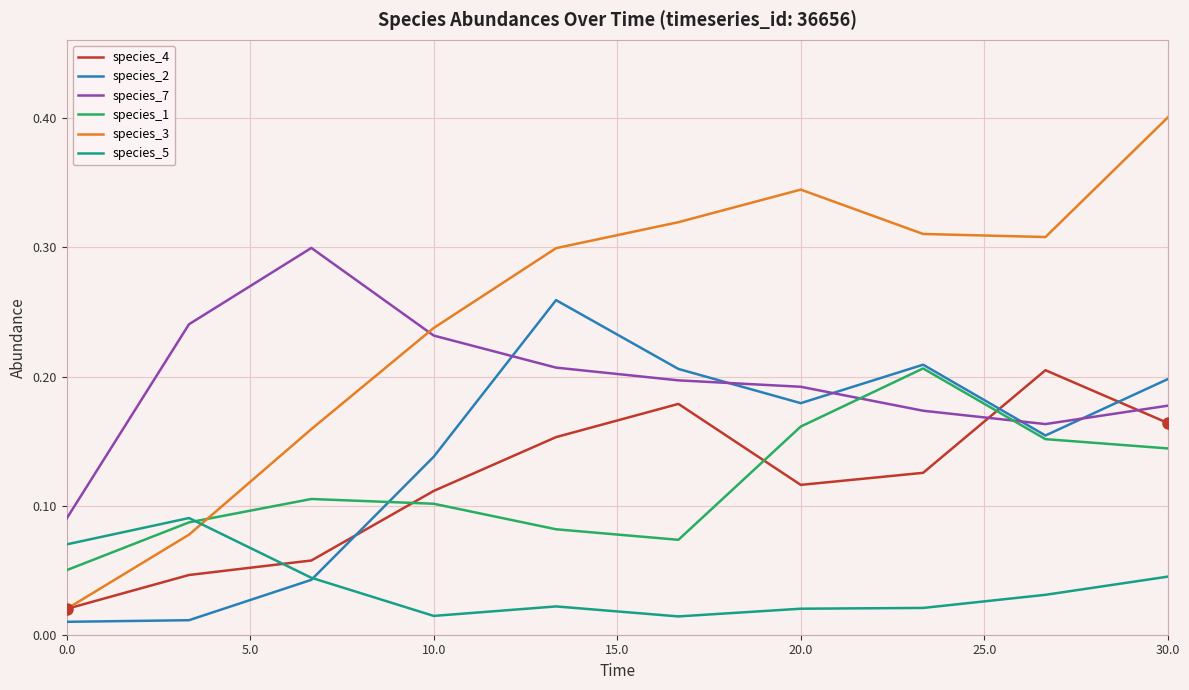

Which series has the largest range (max minus min)?

species_3